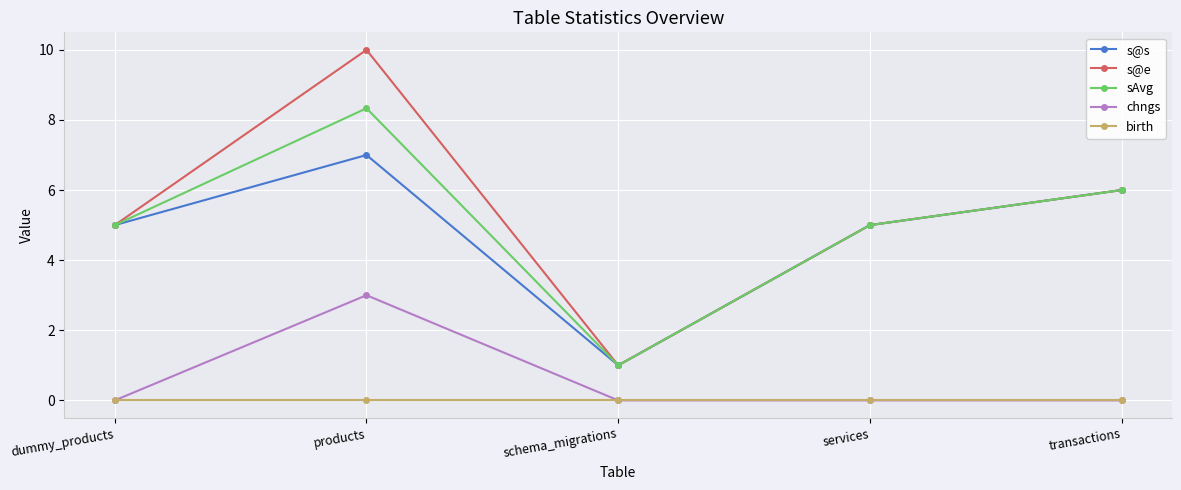

Which label corresponds to the largest value in the chart?

products